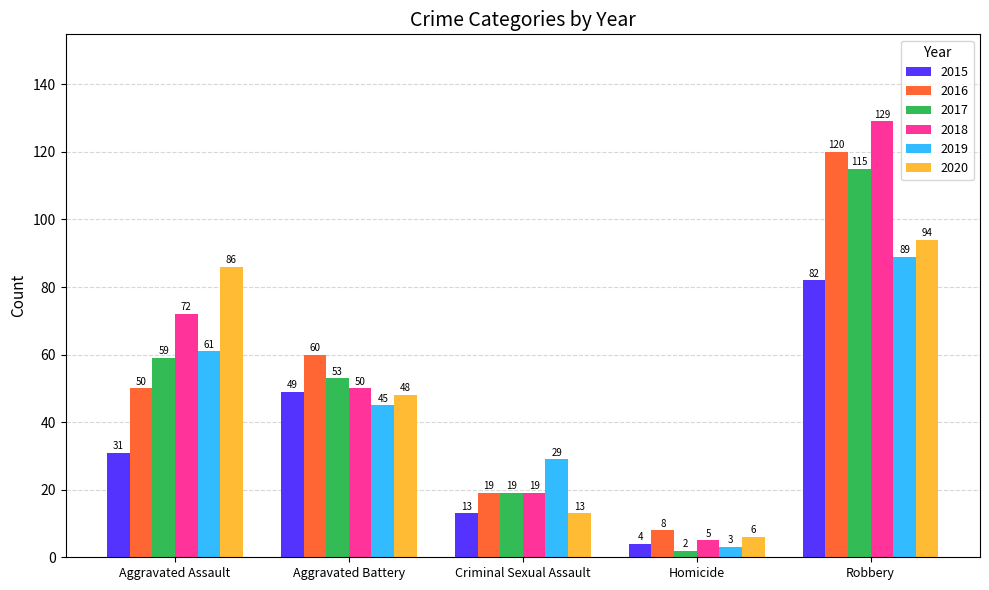

Rank the series at Homicide from lowest to highest value.

2017, 2019, 2015, 2018, 2020, 2016